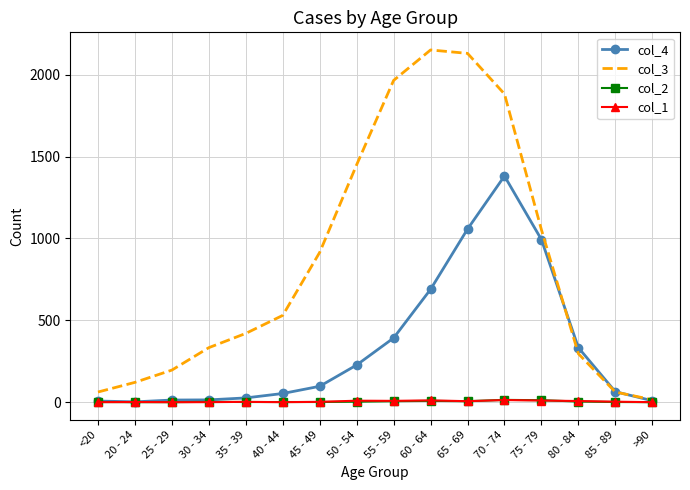

What is the sum of all col_3 values?

13581